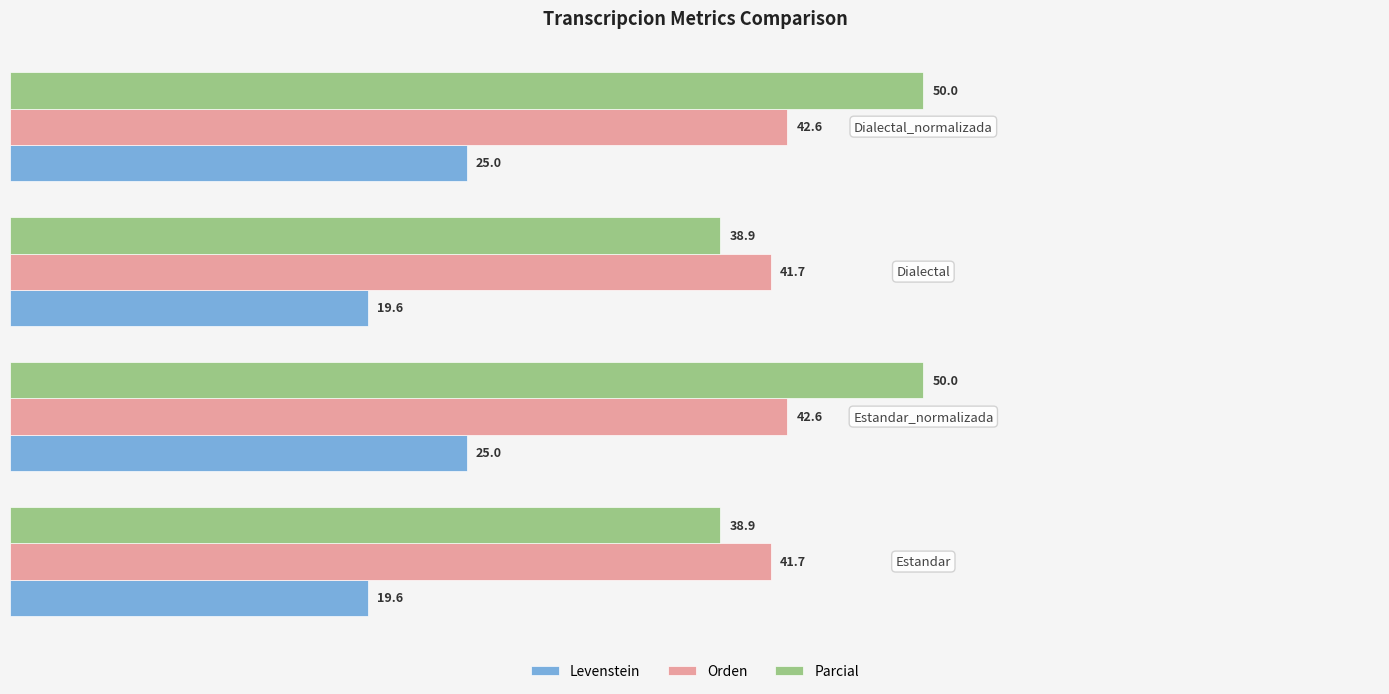

Which series has the largest total across all categories?

Parcial